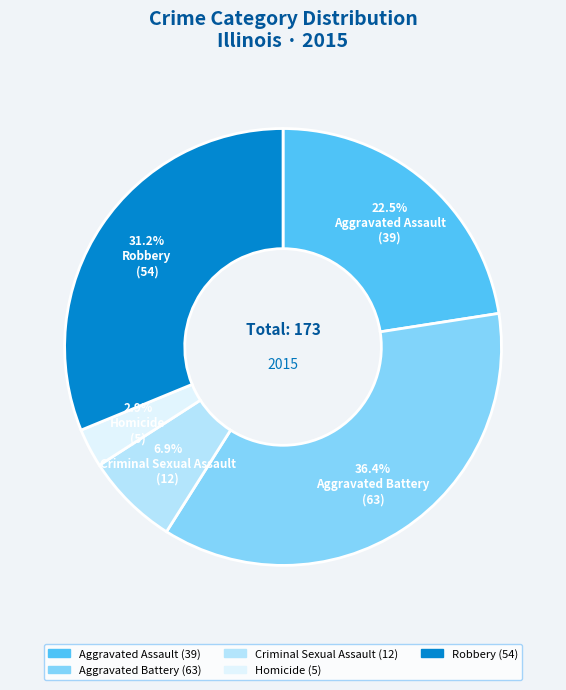

Approximately how many times larger is the value at Robbery compared to Aggravated Assault?

1.4